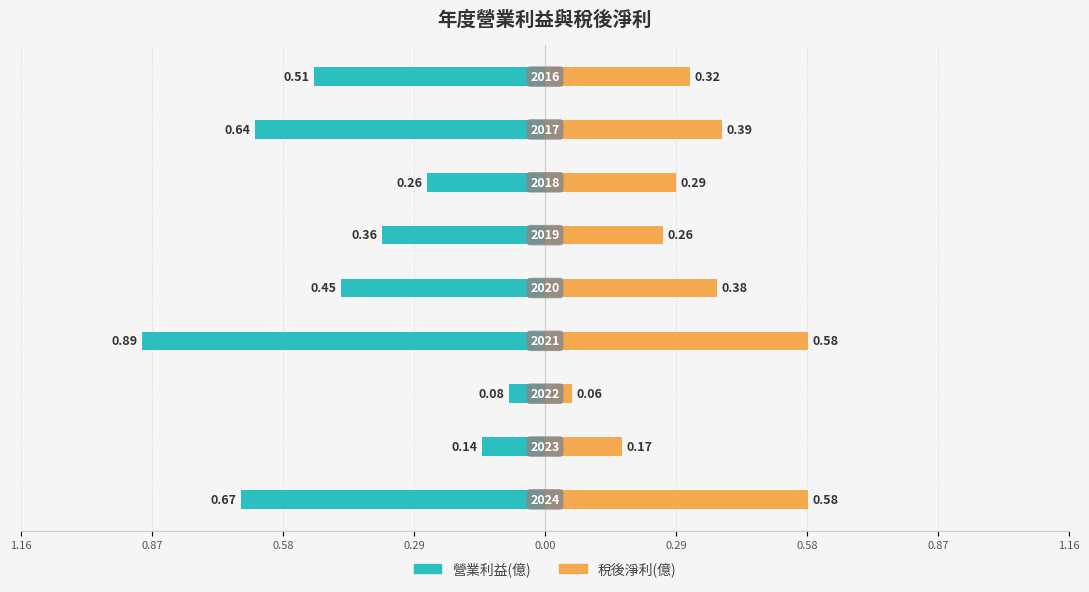

Which series changed the most between 0.87 and 0.29?

營業利益(億)